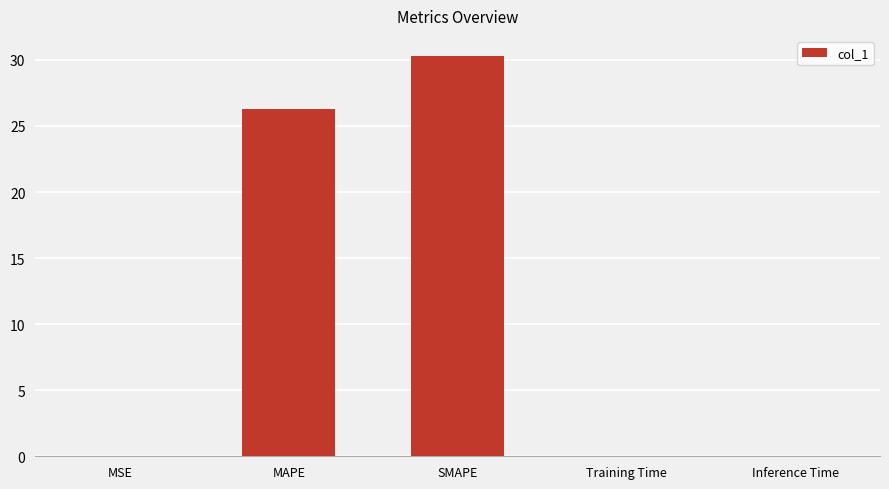

Are the bars horizontal?

No